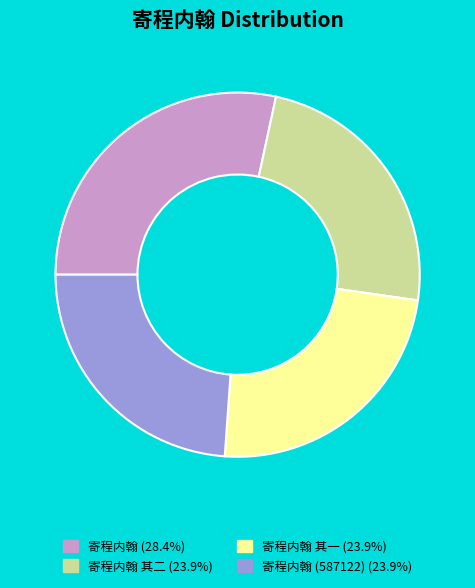

What is the ratio of the value at 寄程内翰 其一 (23.9%) to the value at 寄程内翰 其二 (23.9%)?

1.0